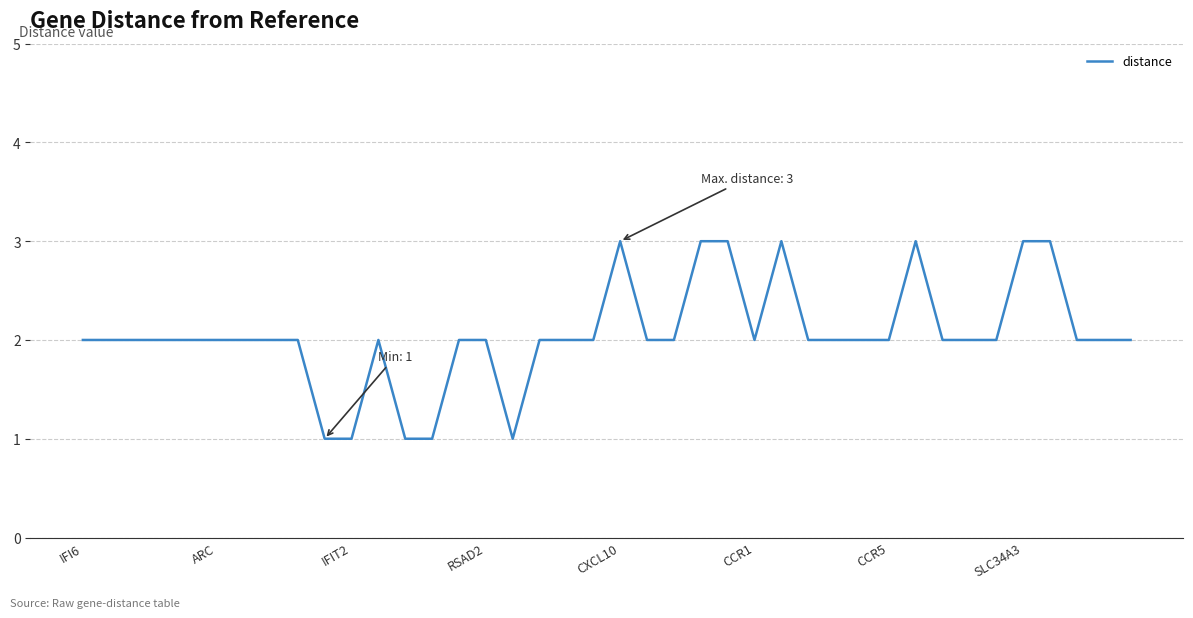

What is the maximum value shown in the chart?

3